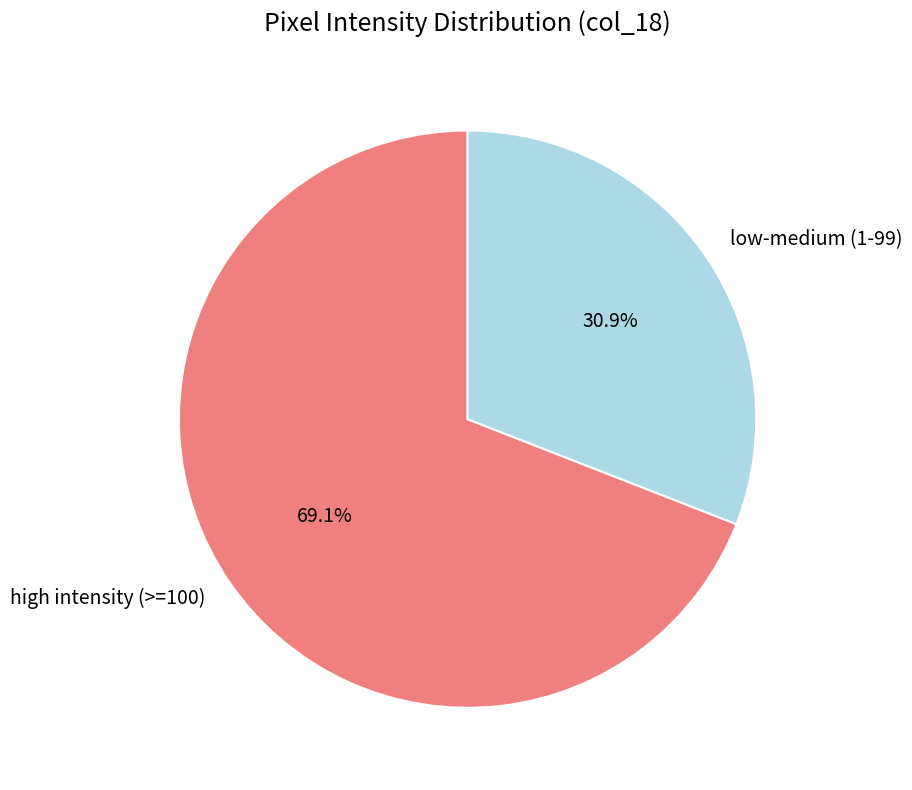

Approximately how many times larger is the value at low-medium (1-99) compared to high intensity (>=100)?

0.4